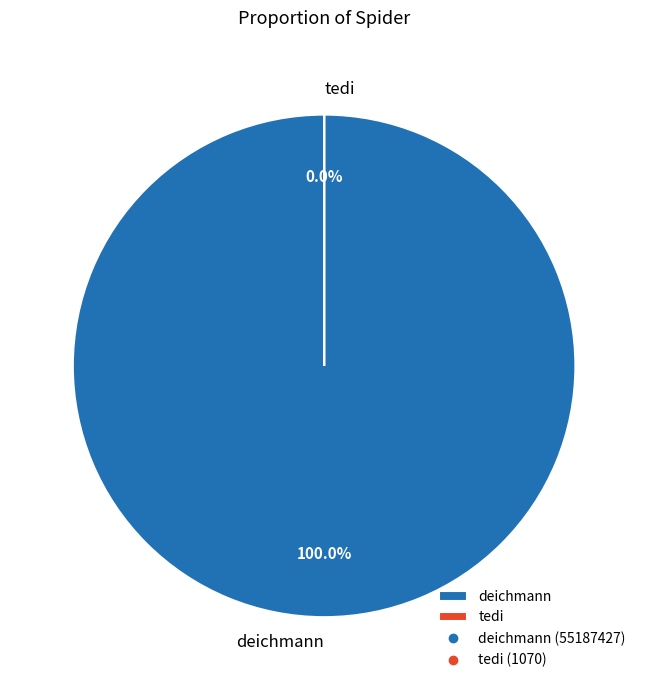

Rank the categories by value from lowest to highest.

tedi, deichmann